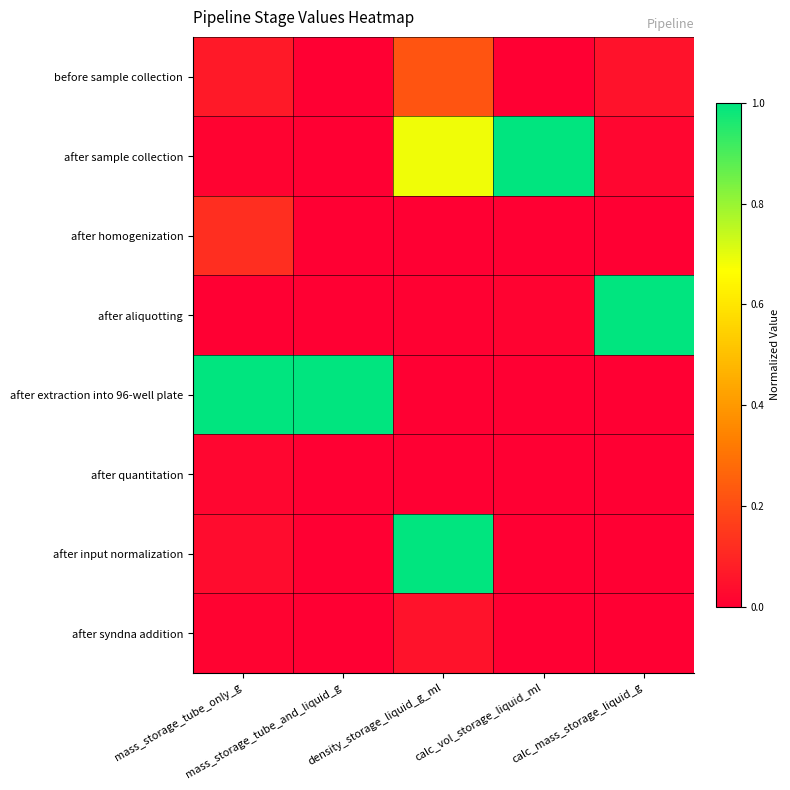

Rank the series at mass_storage_tube_only_g from lowest to highest value.

after aliquotting, after syndna addition, after sample collection, after quantitation, after input normalization, before sample collection, after homogenization, after extraction into 96-well plate